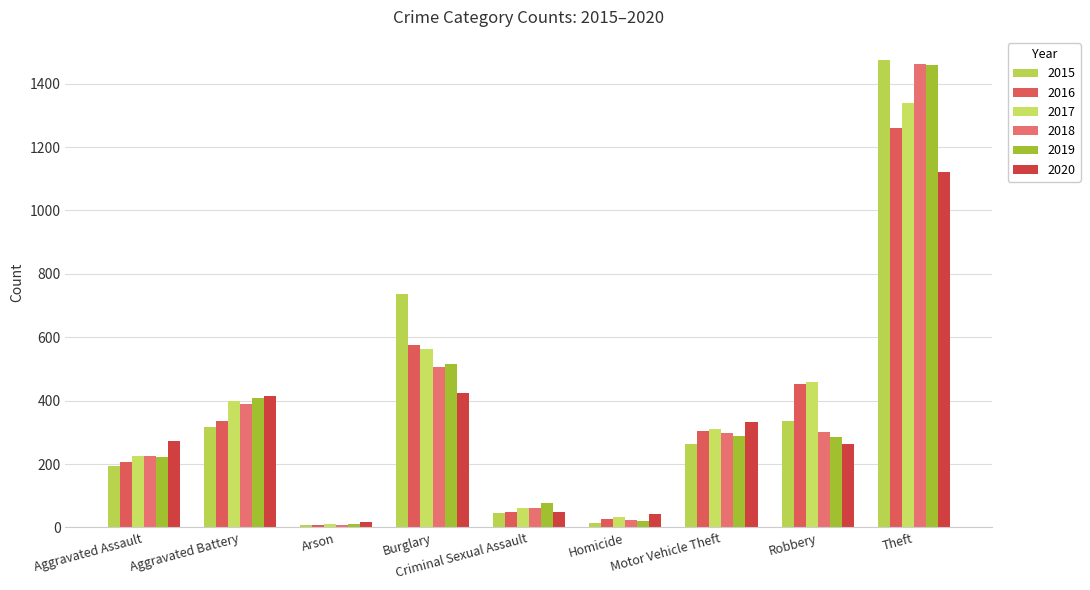

What is the minimum value shown in the chart?

7